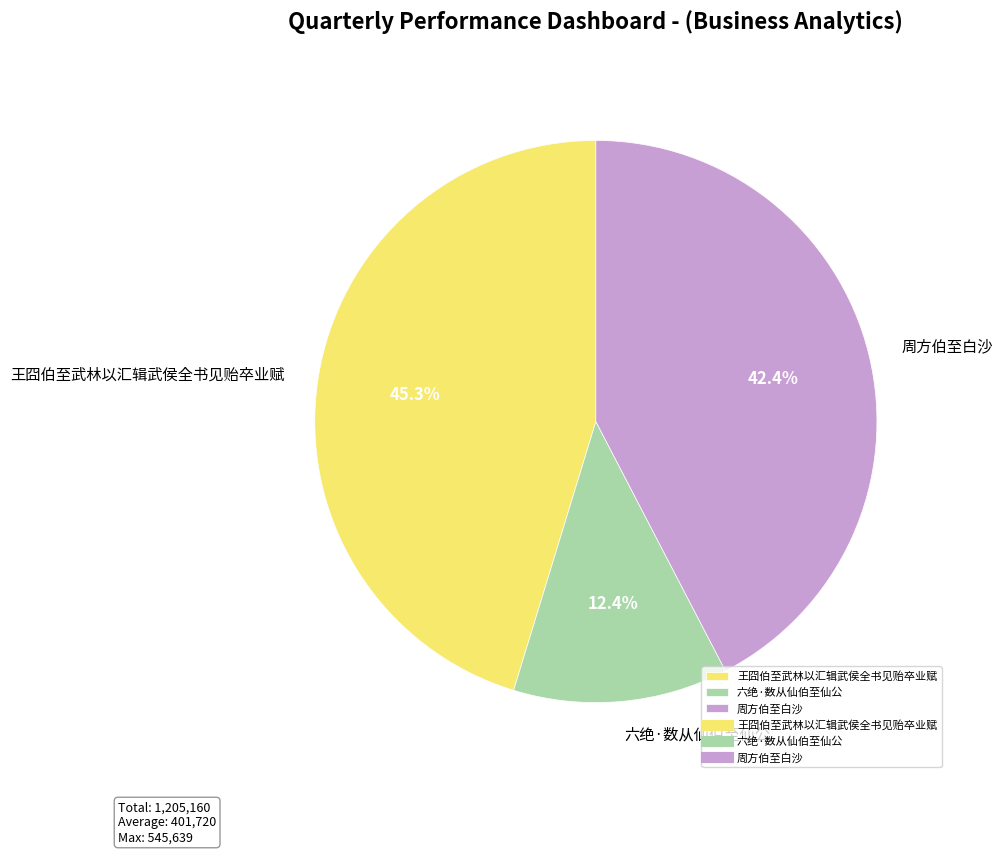

Is there a majority slice in this chart?

No